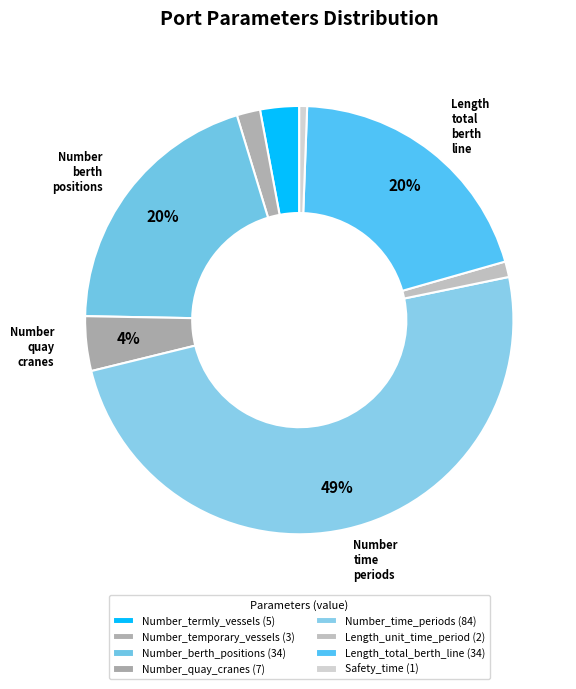

What percentage do Number_temporary_vessels and Number_termly_vessels together represent?

4.7%